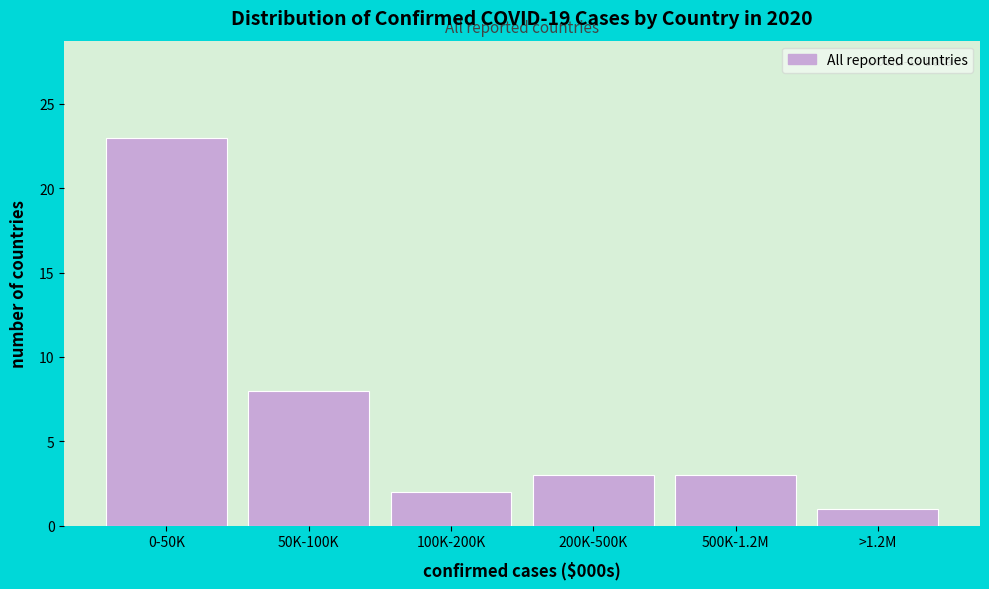

Reading left to right, transcribe all the data shown in this chart.

0-50K=23	50K-100K=8	100K-200K=2	200K-500K=3	500K-1.2M=3	>1.2M=1